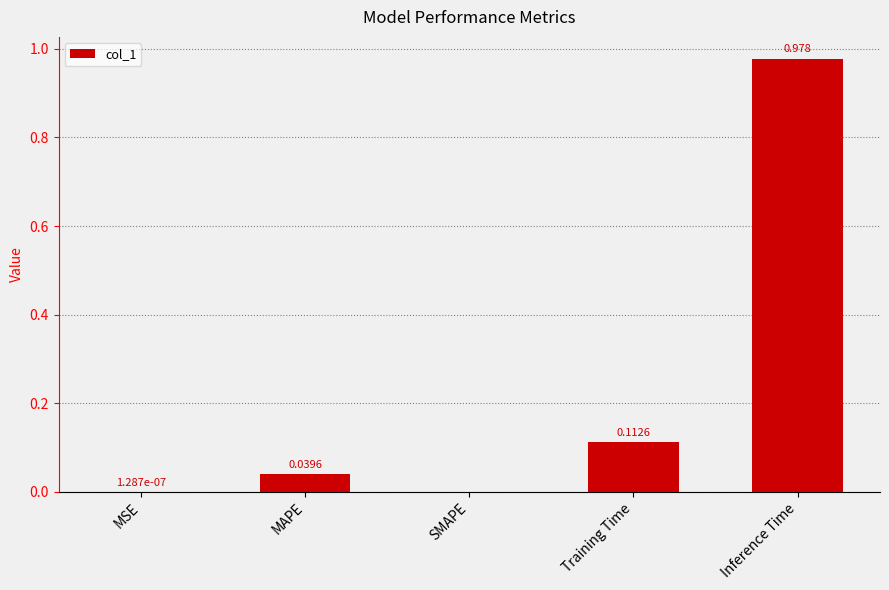

Are the bars grouped side by side (vs. stacked)?

No